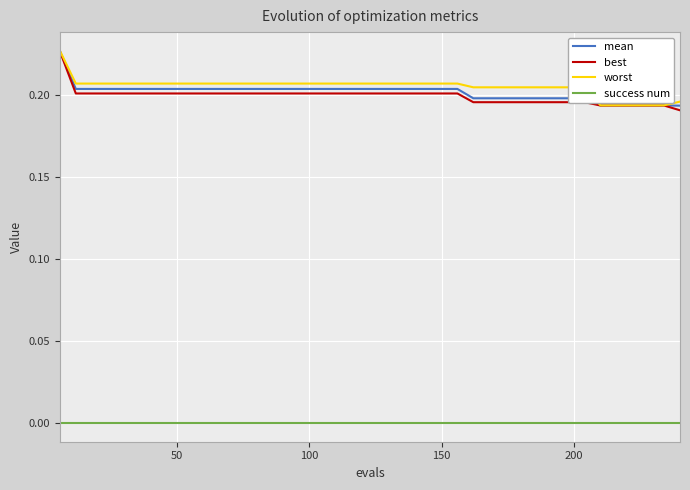

True or false: mean and success num cross at least once.

False